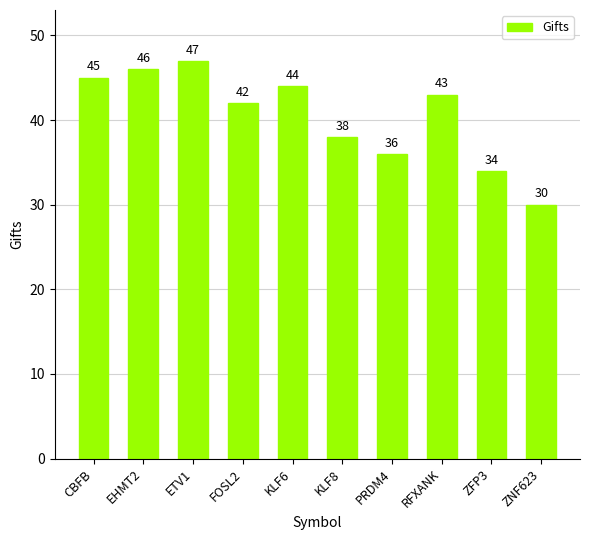

What is the ratio of the value at KLF6 to the value at KLF8?

1.2